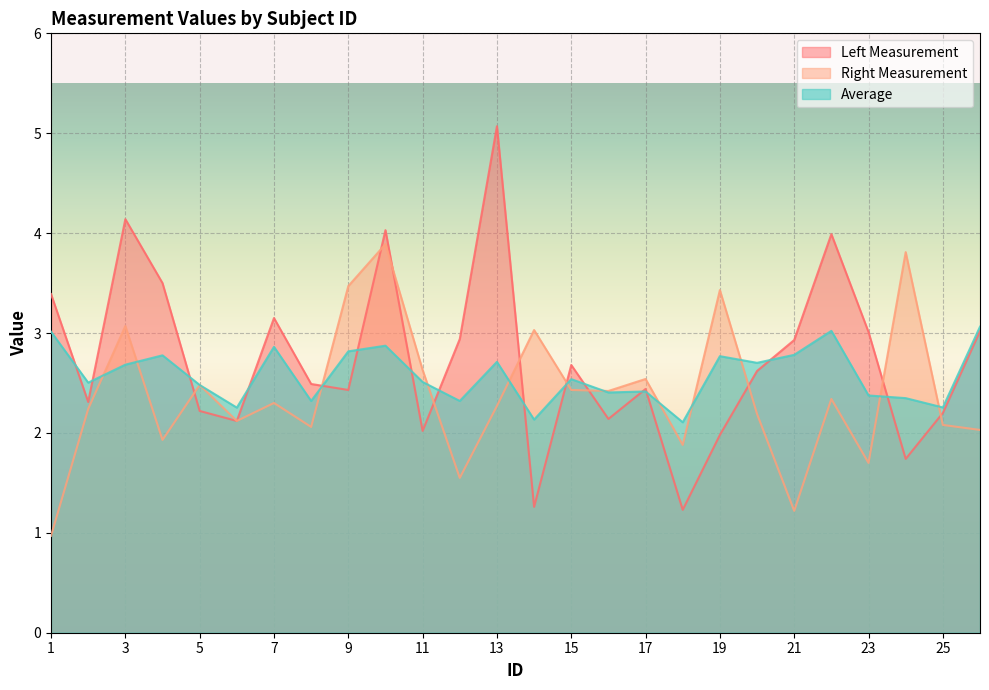

Reading right to left, transcribe all the data shown in this chart.

left_1: 26=3.0	25=2.2	24=1.7	23=3.0	22=4.0	21=2.9	20=2.6	19=2.0	18=1.2	17=2.4	16=2.1	15=2.7	14=1.3	13=5.1	12=2.9	11=2.0	10=4.0	9=2.4	8=2.5	7=3.1	6=2.1	5=2.2	4=3.5	3=4.1	2=2.3	1=3.4
right_1: 26=2.0	25=2.1	24=3.8	23=1.7	22=2.3	21=1.2	20=2.2	19=3.4	18=1.9	17=2.5	16=2.4	15=2.4	14=3.0	13=2.3	12=1.6	11=2.6	10=3.9	9=3.5	8=2.1	7=2.3	6=2.1	5=2.5	4=1.9	3=3.1	2=2.2	1=1.0
Average: 26=3.1	25=2.3	24=2.3	23=2.4	22=3.0	21=2.8	20=2.7	19=2.8	18=2.1	17=2.4	16=2.4	15=2.5	14=2.1	13=2.7	12=2.3	11=2.5	10=2.9	9=2.8	8=2.3	7=2.9	6=2.3	5=2.5	4=2.8	3=2.7	2=2.5	1=3.0